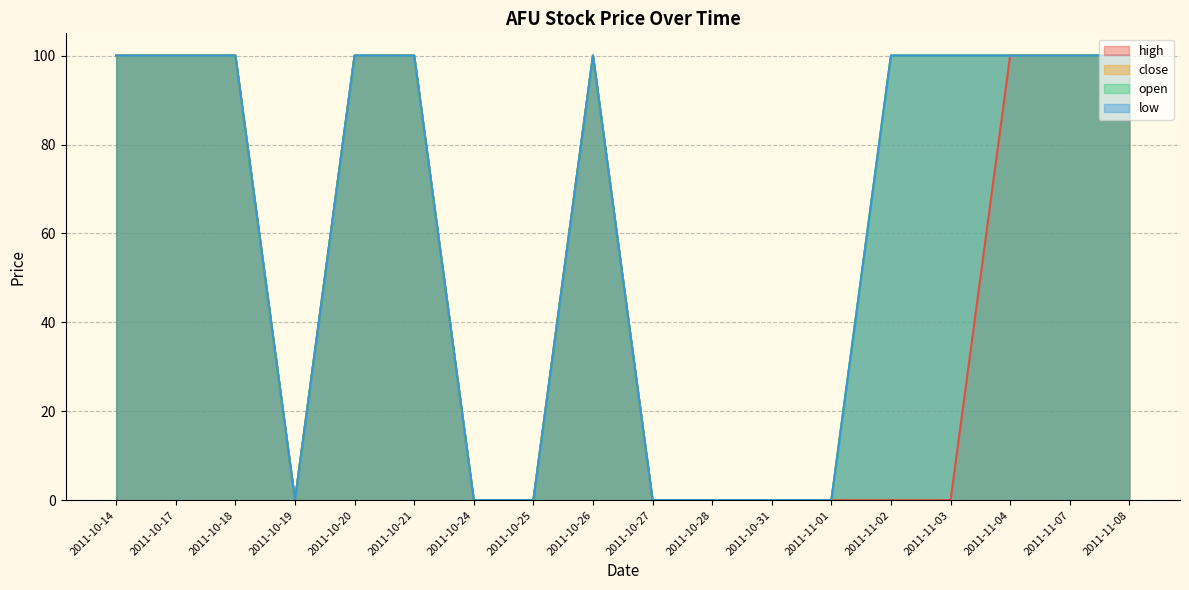

At which category is the sum across all series the highest?

2011-10-14